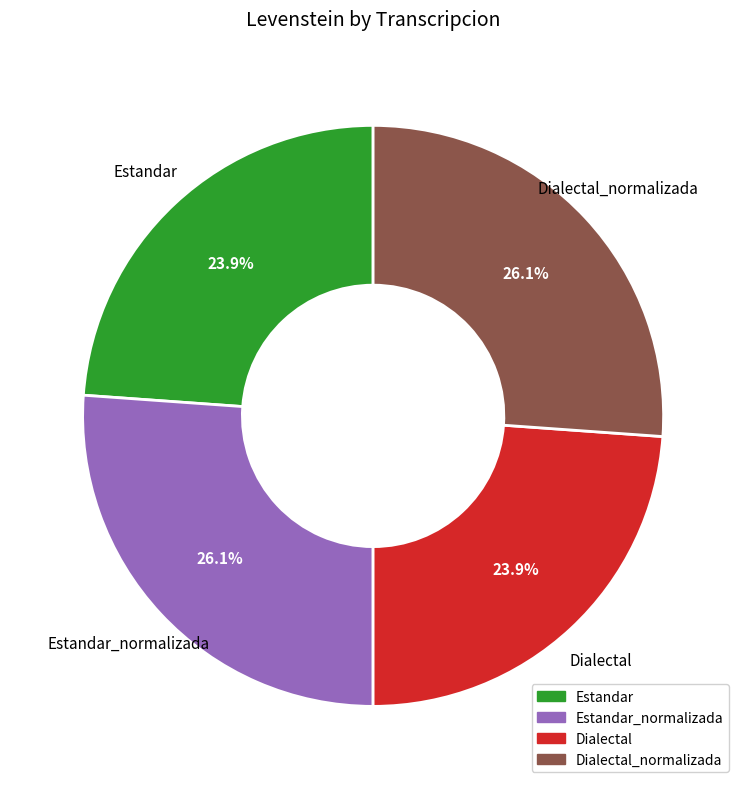

Is there any slice that represents more than half of the pie?

No